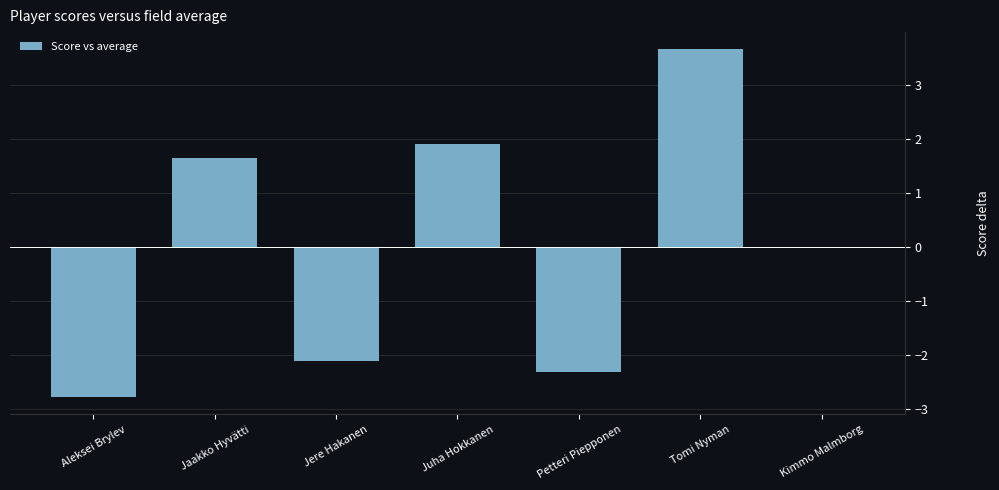

The value at Aleksei Brylev is -2.8. True or false?

True